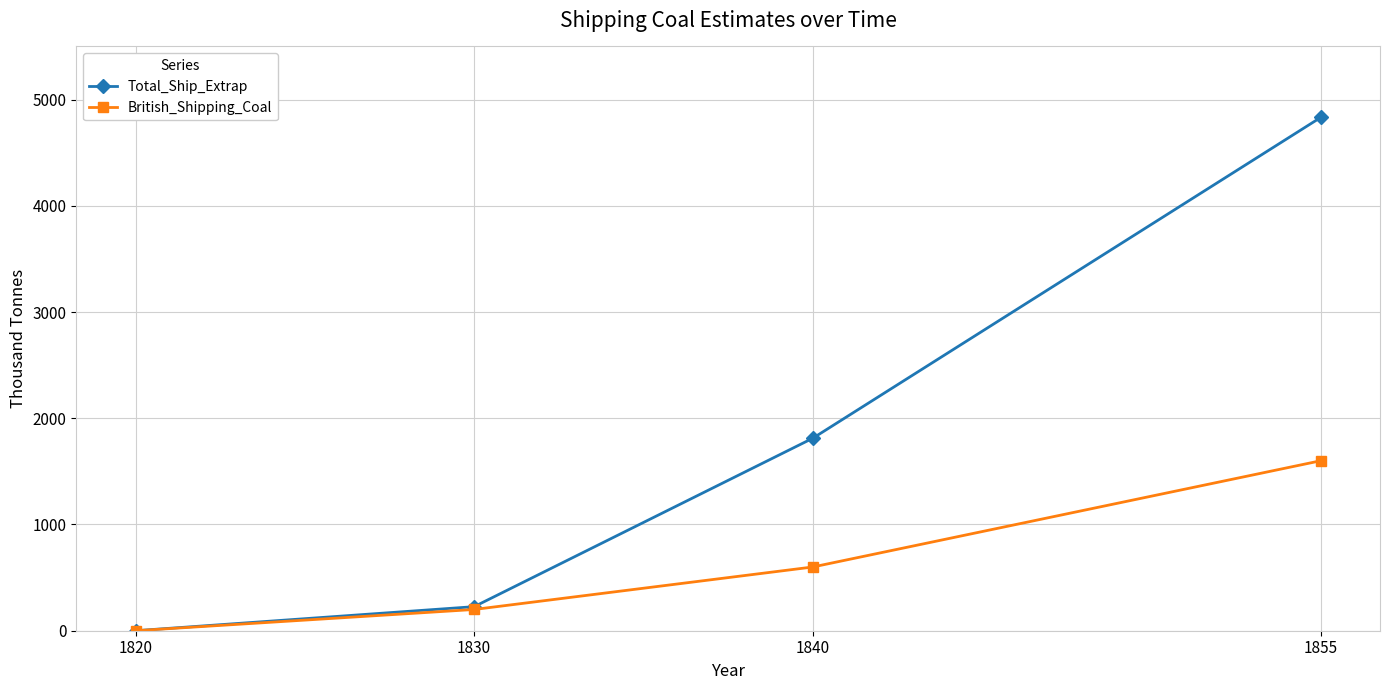

True or false: Total_Ship_Extrap has a value of 1811.9 at 1840.

True